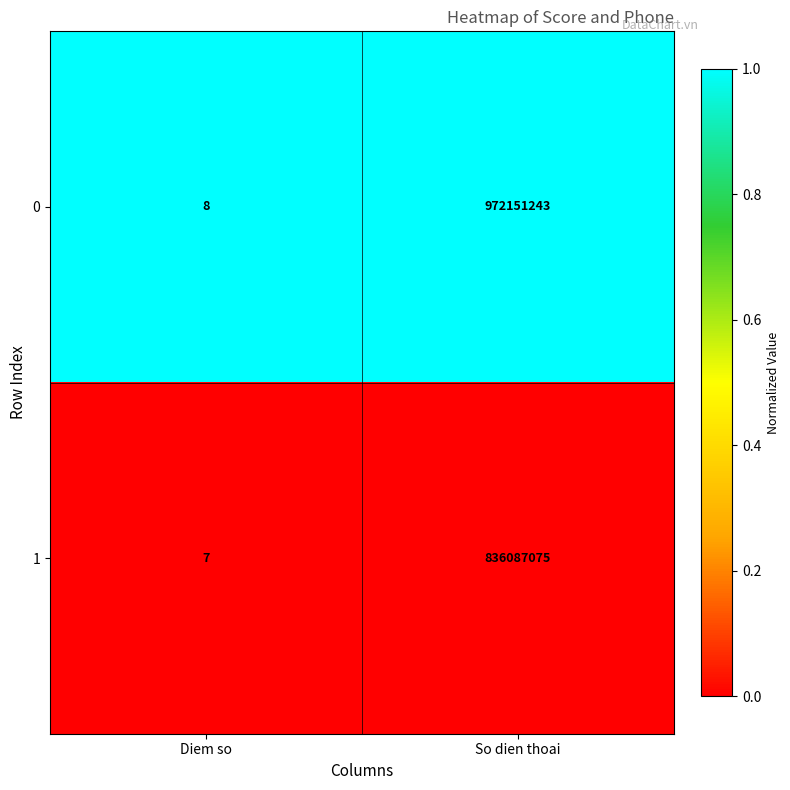

At which category is the sum across all series the highest?

So dien thoai